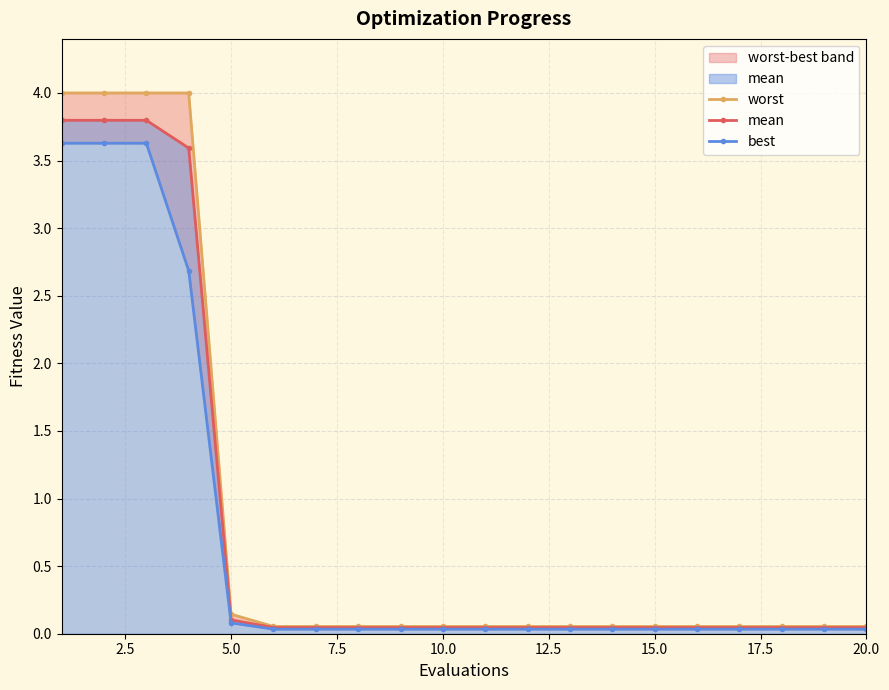

Reading left to right, list all the values displayed in this chart.

worst: 4.0	4.0	4.0	4.0	0.1	0.1	0.1	0.1	0.1	0.1	0.1	0.1	0.1	0.1	0.1	0.1	0.1	0.1	0.1	0.1
mean: 3.8	3.8	3.8	3.6	0.1	0.0	0.0	0.0	0.0	0.0	0.0	0.0	0.0	0.0	0.0	0.0	0.0	0.0	0.0	0.0
best: 3.6	3.6	3.6	2.7	0.1	0.0	0.0	0.0	0.0	0.0	0.0	0.0	0.0	0.0	0.0	0.0	0.0	0.0	0.0	0.0